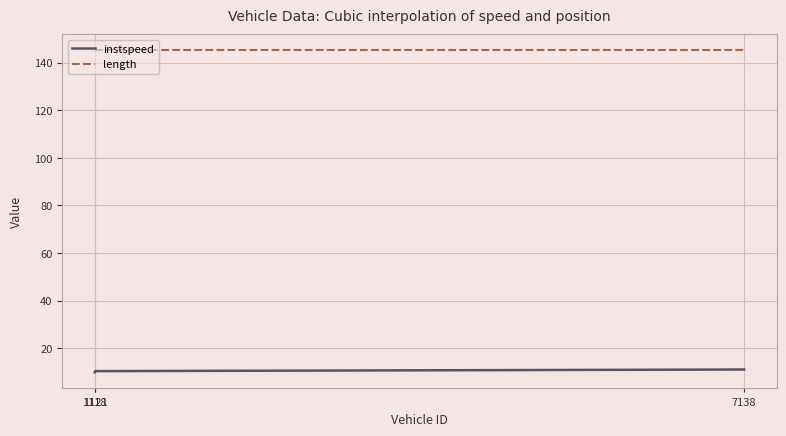

Rank the series by their average value, from highest to lowest.

length, instspeed